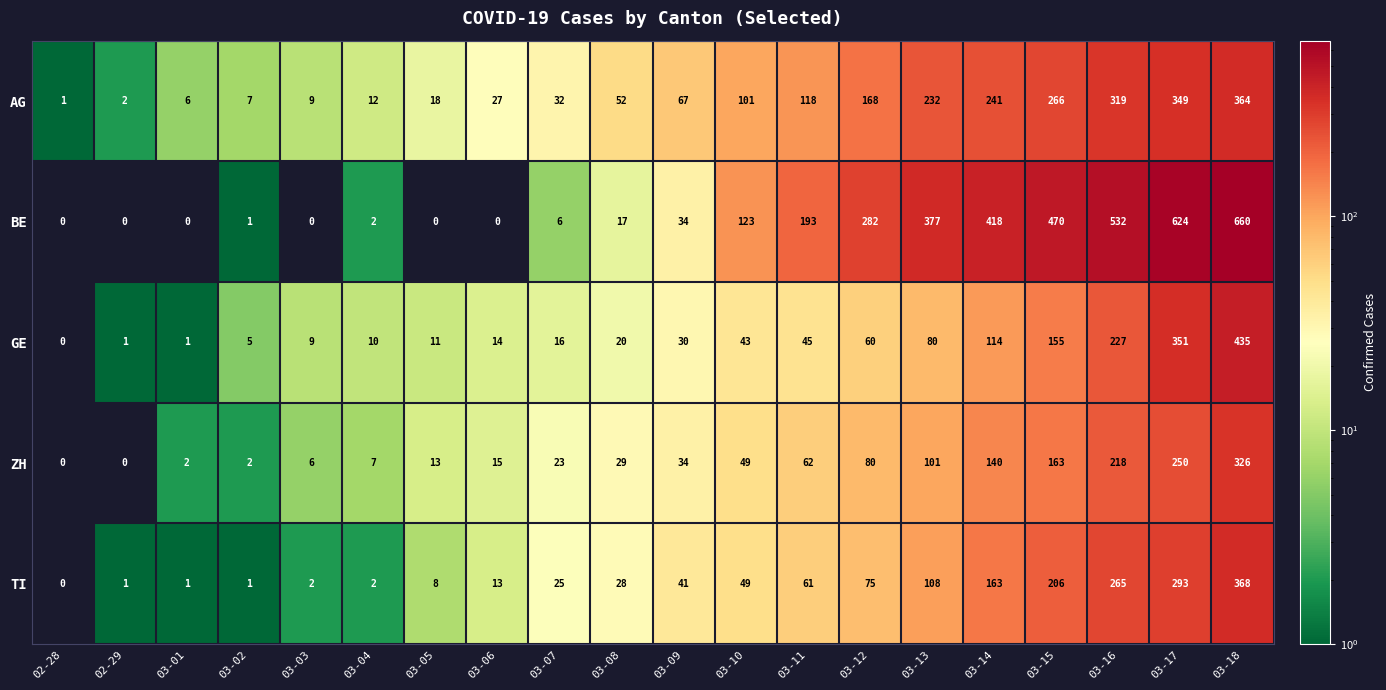

Rank the series by their maximum value, from lowest to highest.

ZH, AG, TI, GE, BE